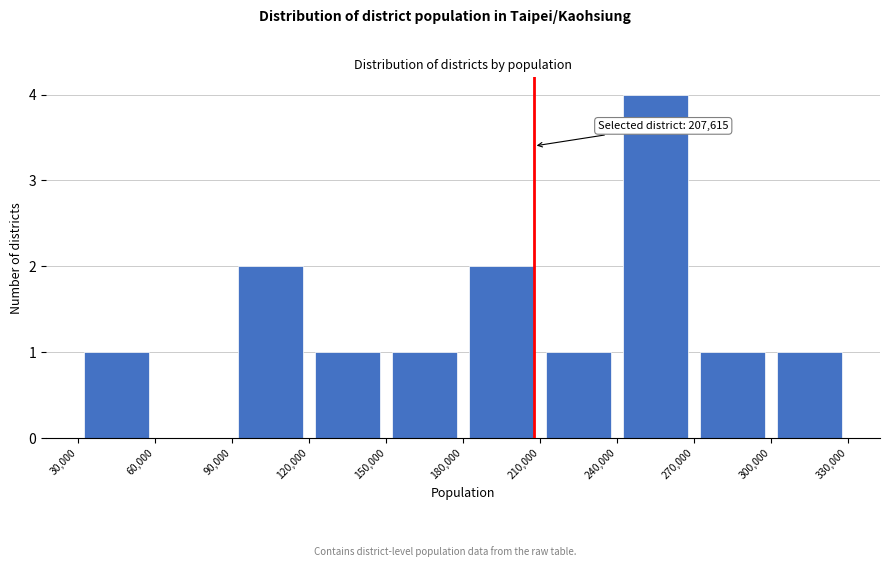

Which range on the x-axis has the tallest bar?

240,000 to 270,000